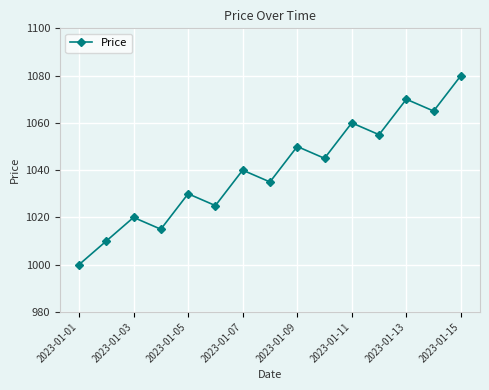

What is the maximum value shown in the chart?

1080